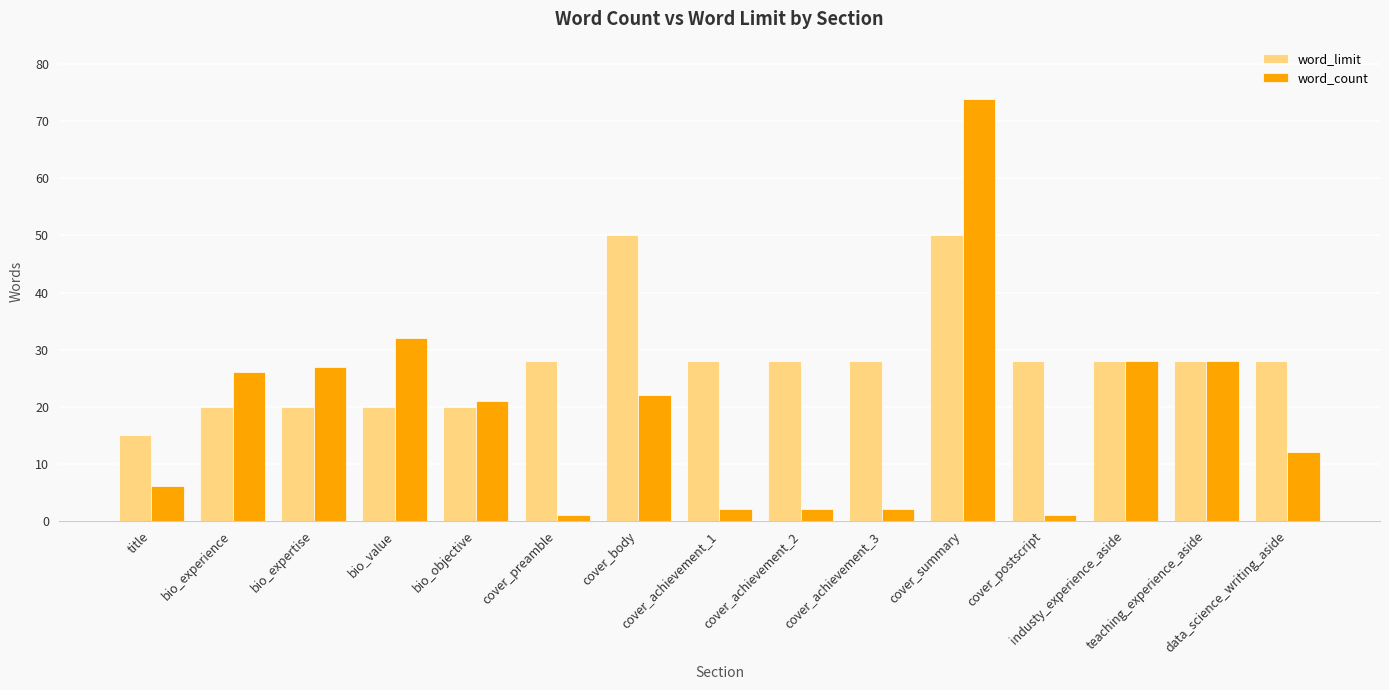

What is the smallest value displayed?

1